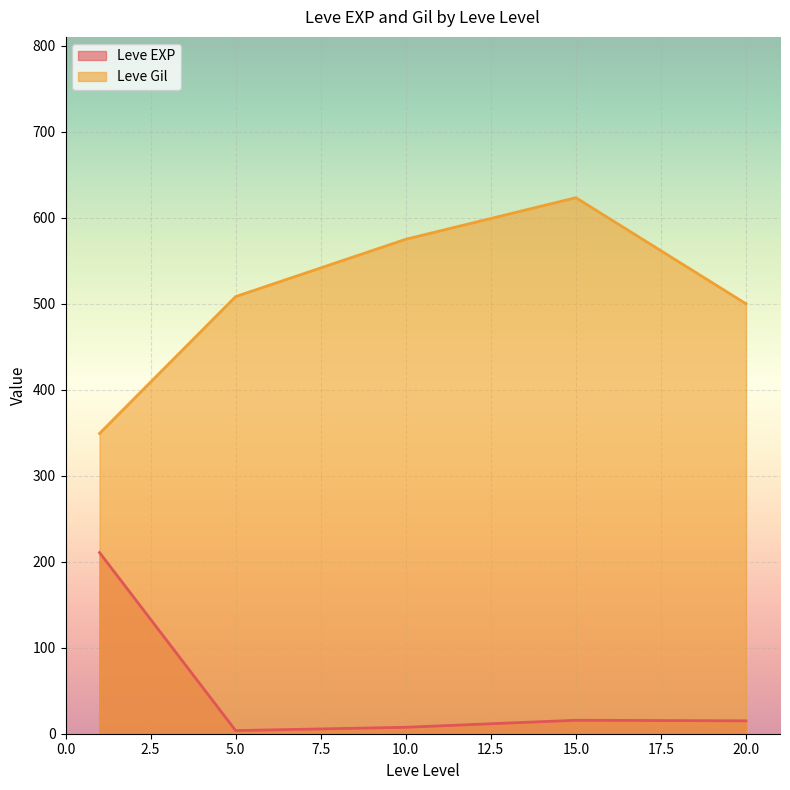

The value of Leve EXP at 1 is 283. True or false?

False